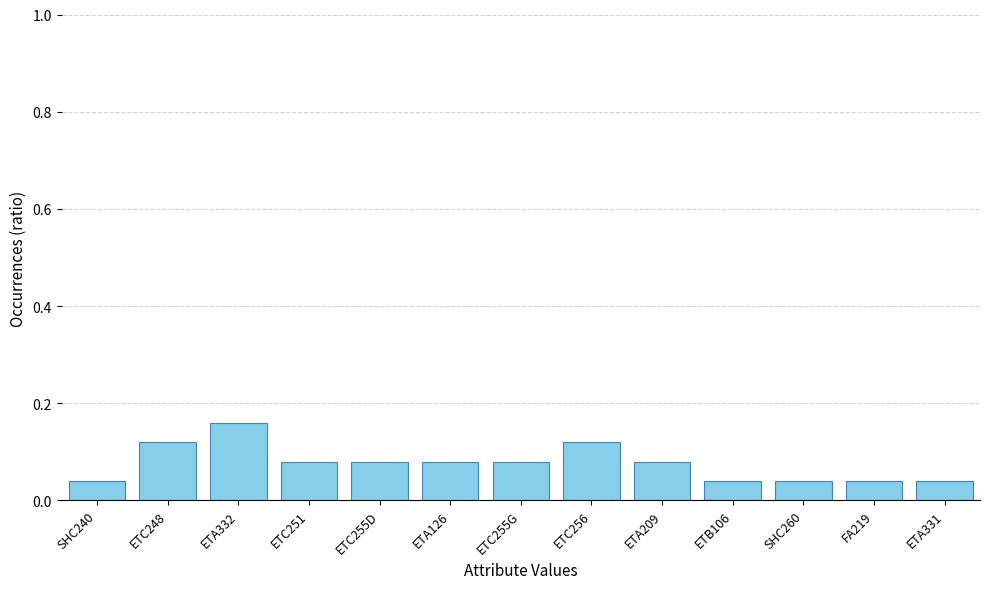

What is the sum of all values?

1.0